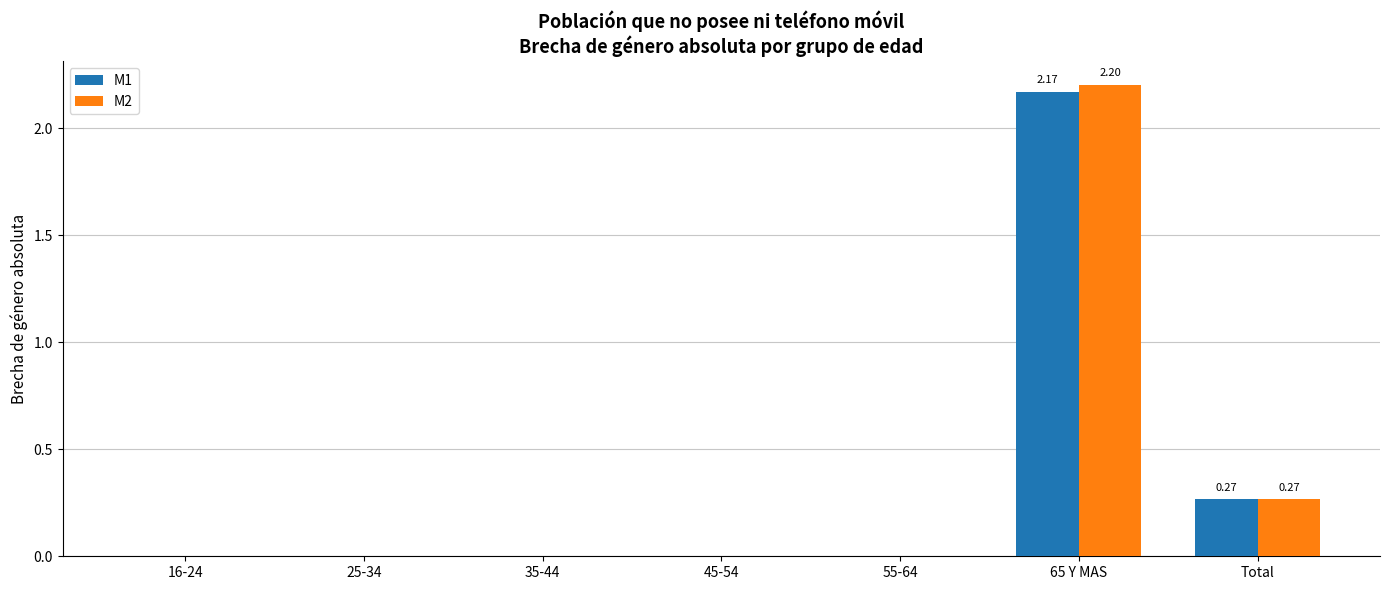

What is the sum of all M2 values?

2.5